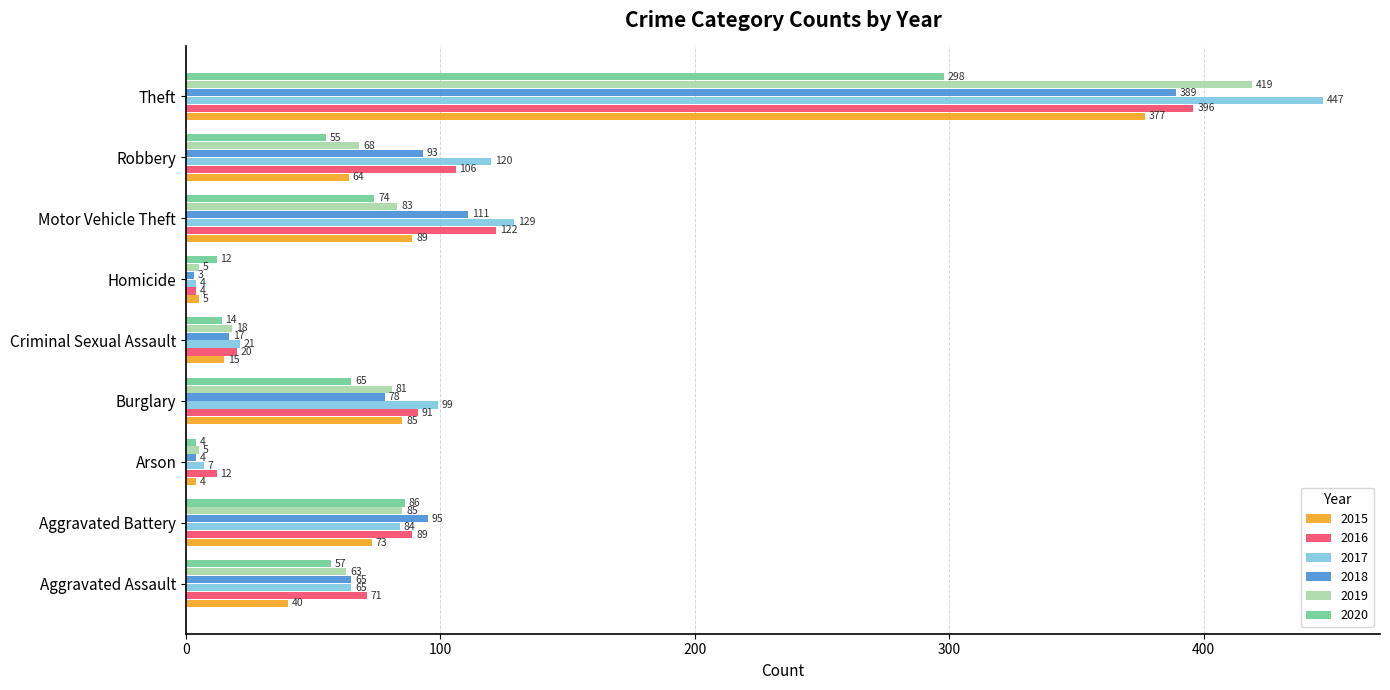

The value of 2016 at Burglary is 129. True or false?

False